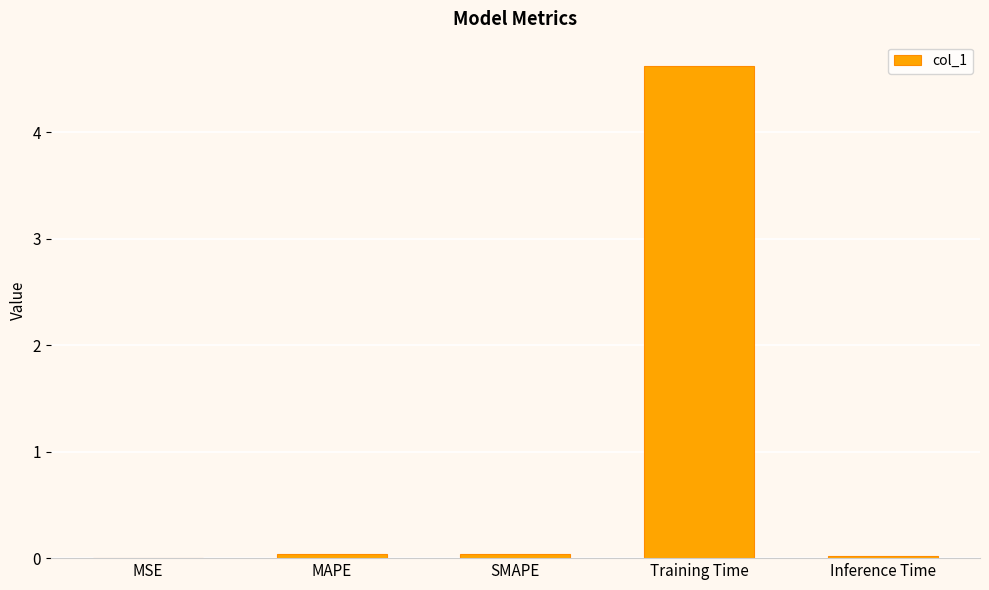

What is the greatest value displayed?

4.6